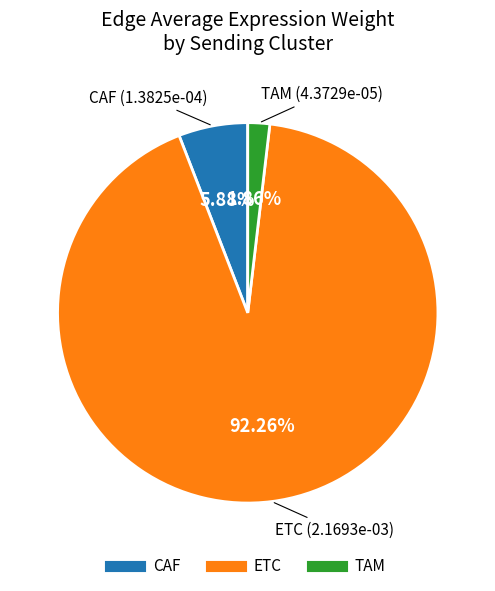

Which slice is the largest?

ETC